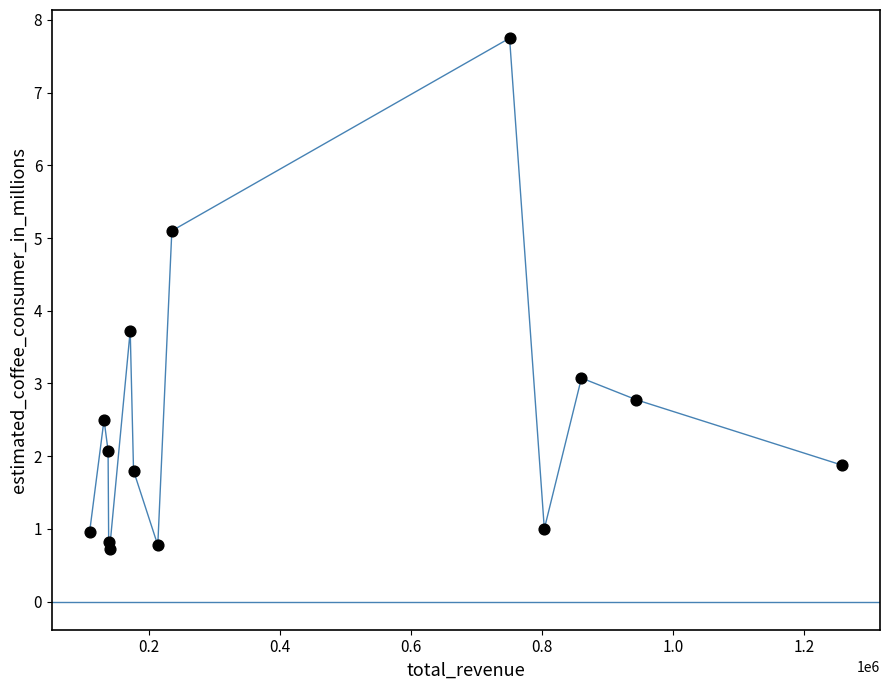

What is the range of Y values (max minus min)?

7.0